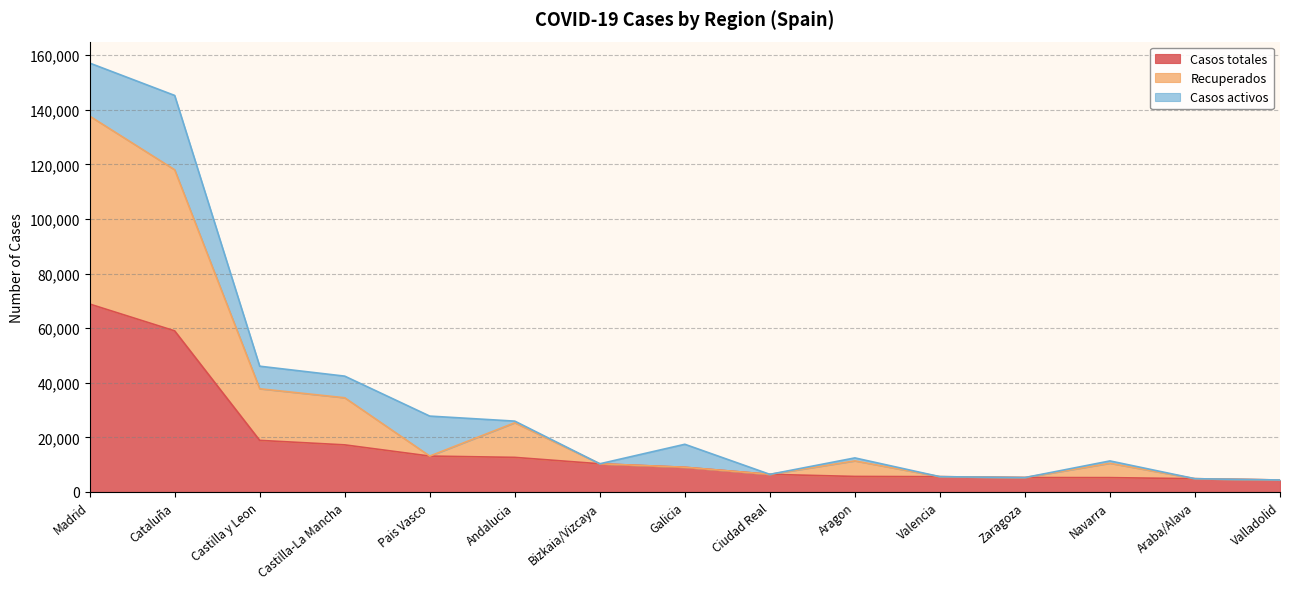

What position from the right is Pais Vasco?

11